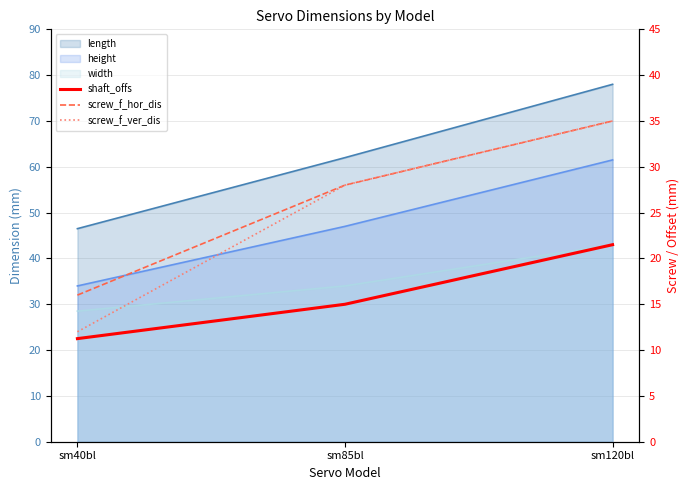

What is the approximate value of screw_f_ver_dis at sm40bl?

12.0